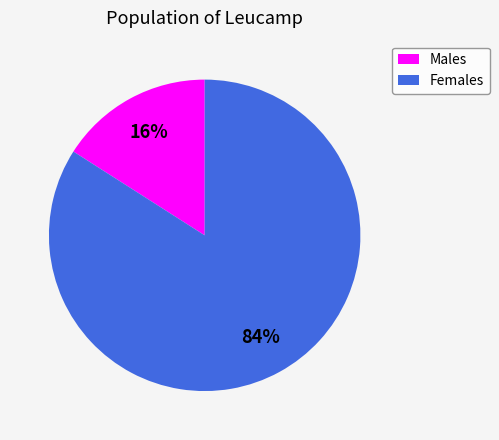

Is there any slice that represents more than half of the pie?

Yes